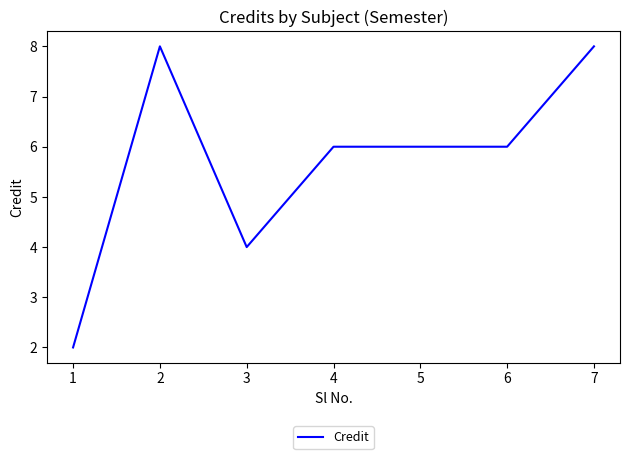

What is the ratio of the value at 6 to the value at 3?

1.5